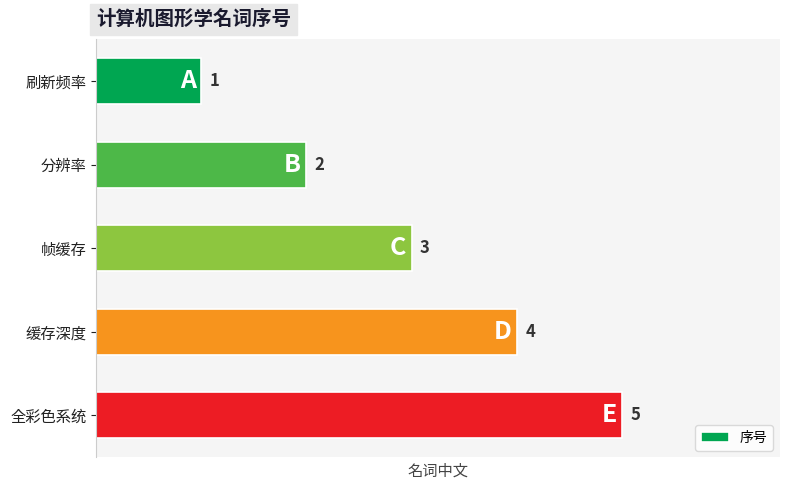

The chart shows a value of 1 at 分辨率. True or false?

False